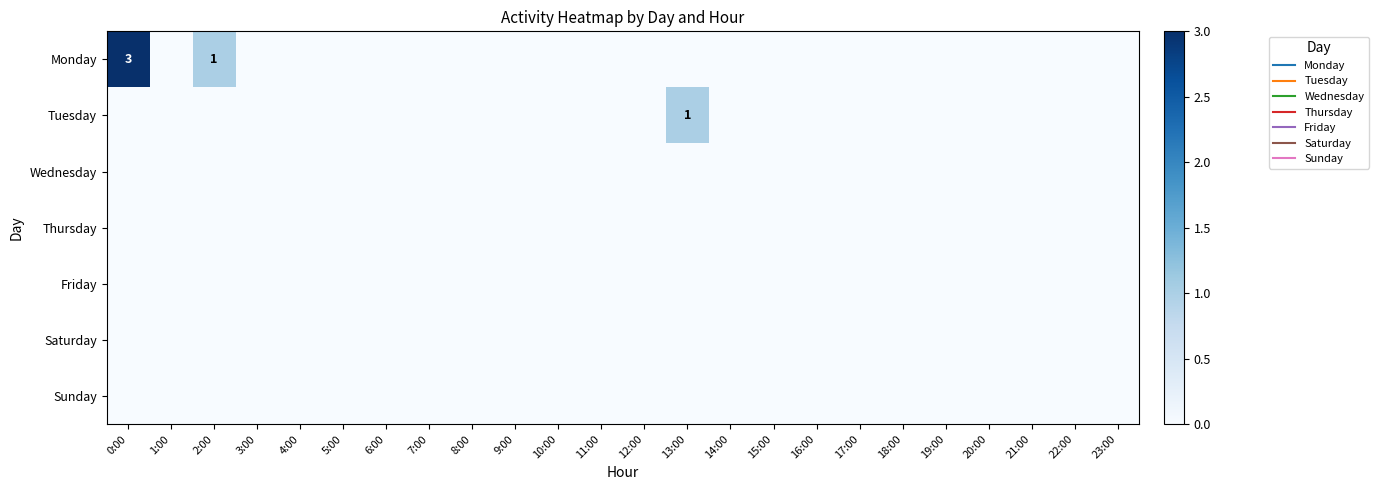

Count the number of categories in the chart.

24